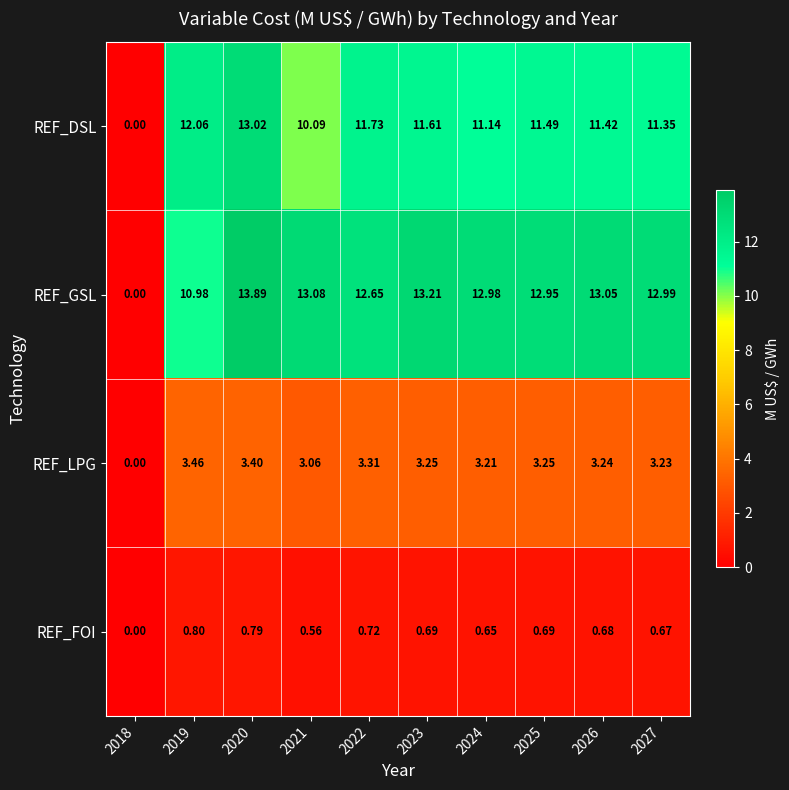

Which series changed the most between 2022 and 2023?

REF_GSL